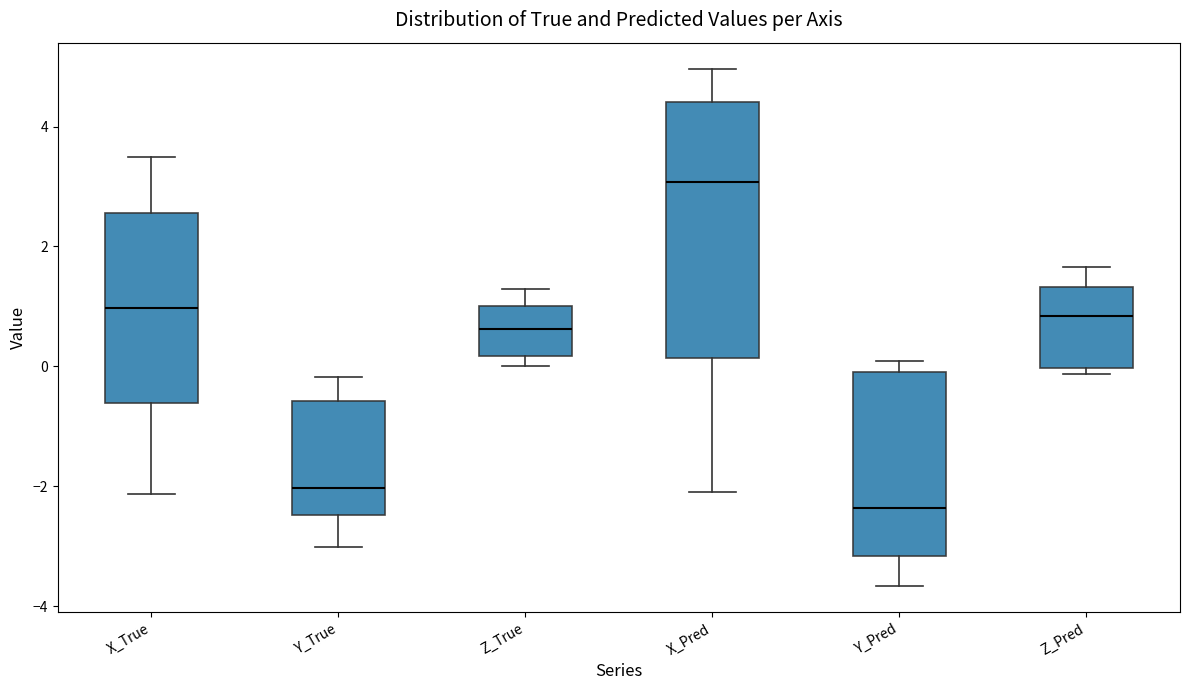

Reading left to right, transcribe this box plot: for each box, give where its median line is, the range the box spans, and where its two whiskers end, as read against the y-axis. The values are not printed on the chart, so give them approximately, as read against the axis.

X_True: median 1.0, box -0.6 to 2.6, whiskers -2.2 to 3.4
Y_True: median -2.0, box -2.4 to -0.6, whiskers -3.0 to -0.2
Z_True: median 0.6, box 0.2 to 1.0, whiskers 0.0 to 1.2
X_Pred: median 3.0, box 0.2 to 4.4, whiskers -2.2 to 5.0
Y_Pred: median -2.4, box -3.2 to 0.0, whiskers -3.6 to 0.0 (just above the box's upper edge)
Z_Pred: median 0.8, box 0.0 to 1.4, whiskers -0.2 to 1.6